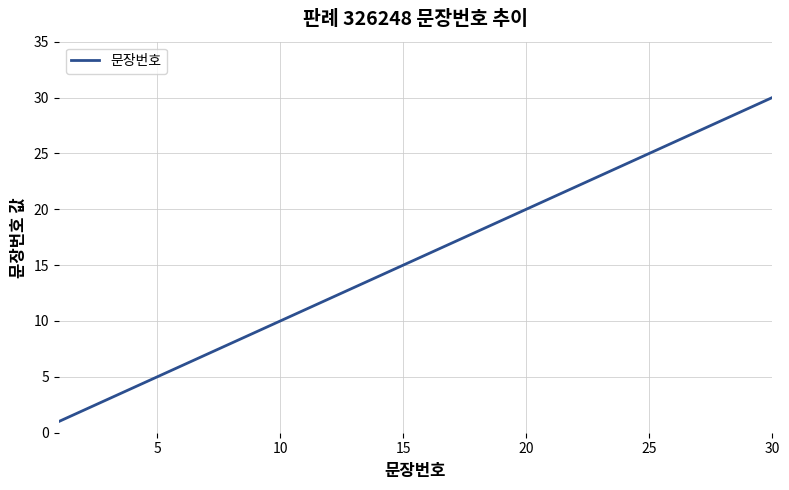

Is this an area chart (filled region under the line)?

No